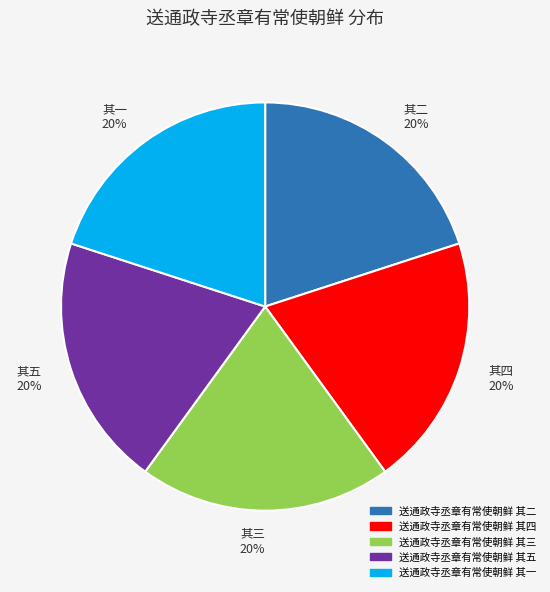

What percentage is the 其五 20% slice, to the nearest percent?

20%